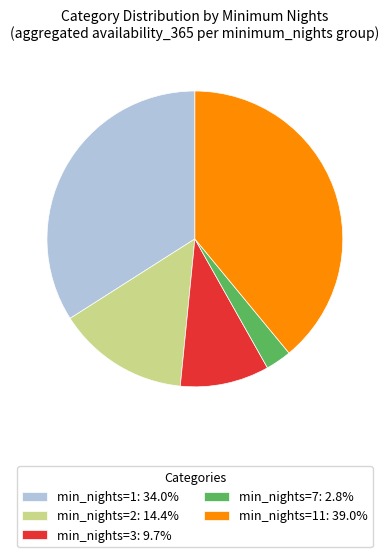

Is min_nights=1: 34.0% the majority of the pie?

No